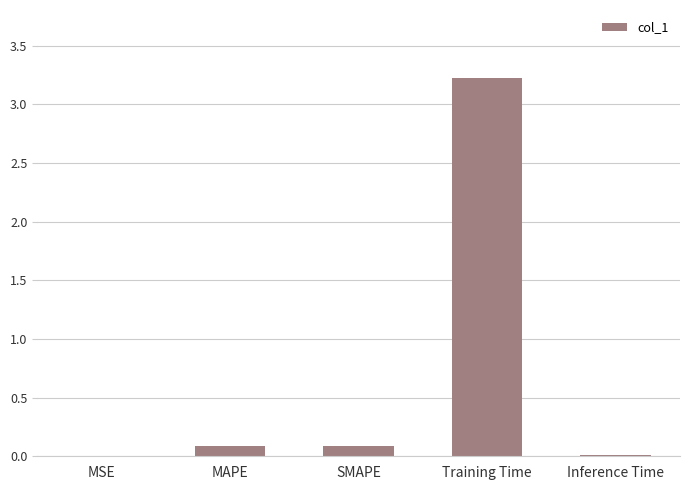

Which has a higher value, MAPE or Training Time?

Training Time